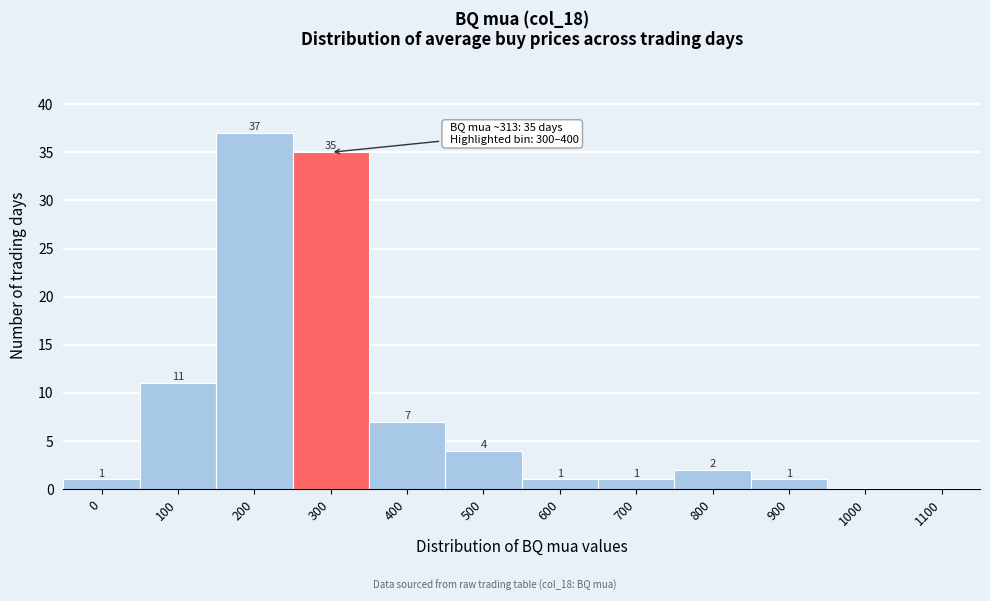

Reading left to right, extract all data points from this chart.

0=1	100=11	200=37	300=35	400=7	500=4	600=1	700=1	800=2	900=1	1000=0	1100=0